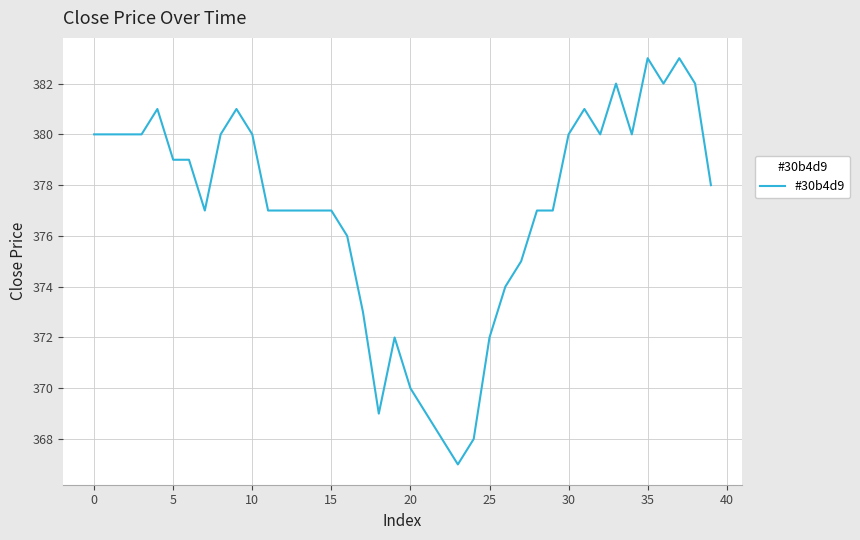

Reading right to left, what are all the values shown in this chart?

378	382	383	382	383	380	382	380	381	380	377	377	375	374	372	368	367	368	369	370	372	369	373	376	377	377	377	377	377	380	381	380	377	379	379	381	380	380	380	380